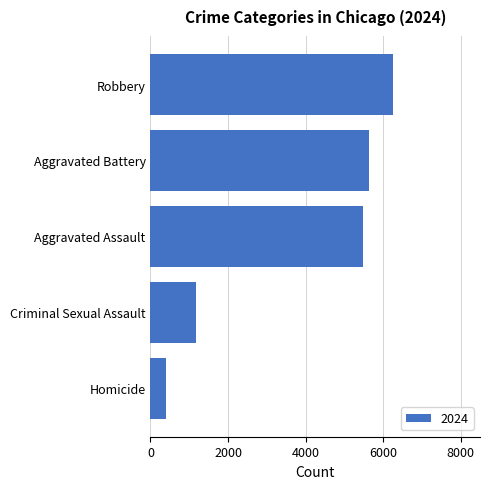

What is the minimum value shown in the chart?

404